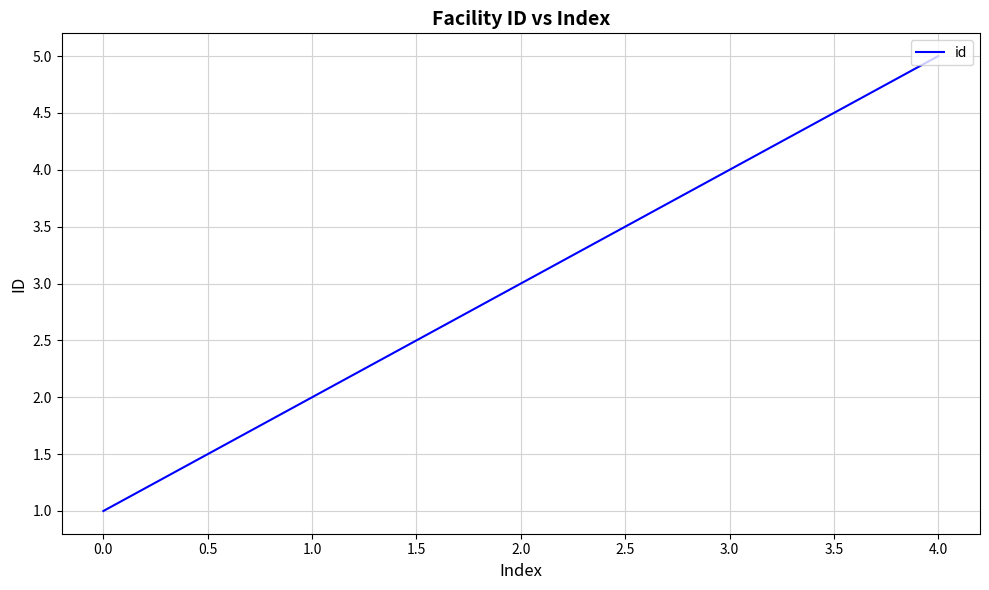

At which category does the chart reach its peak across all series?

4.0